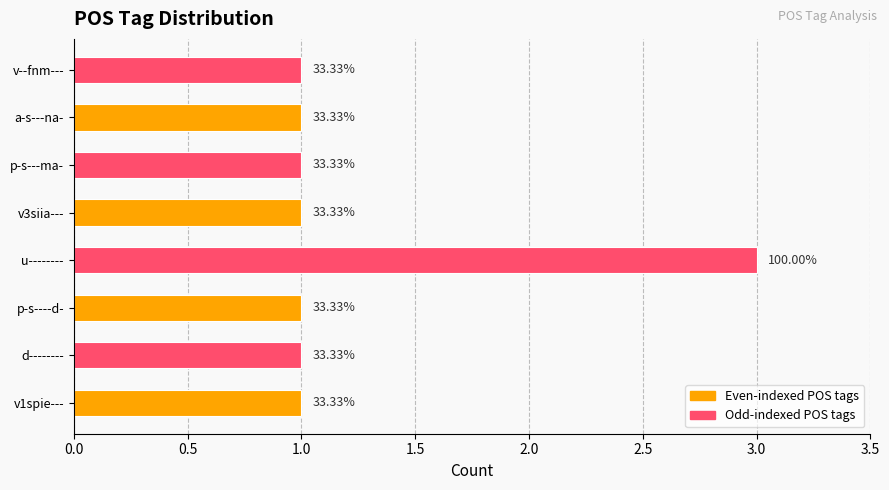

Count the values in the range 1 to 2.

7